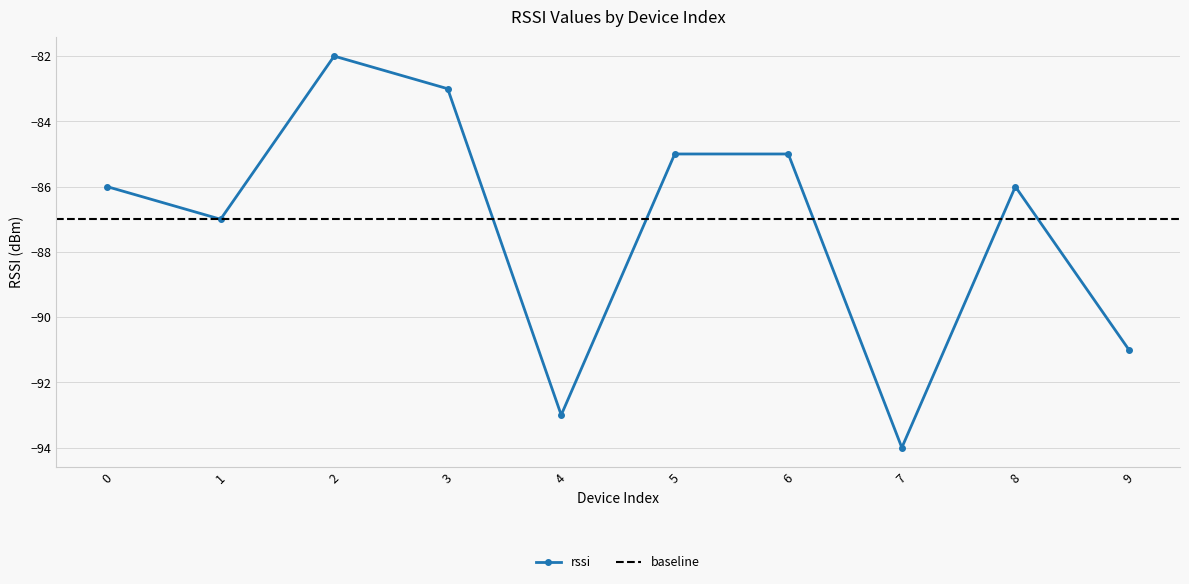

What is the minimum value shown in the chart?

-94